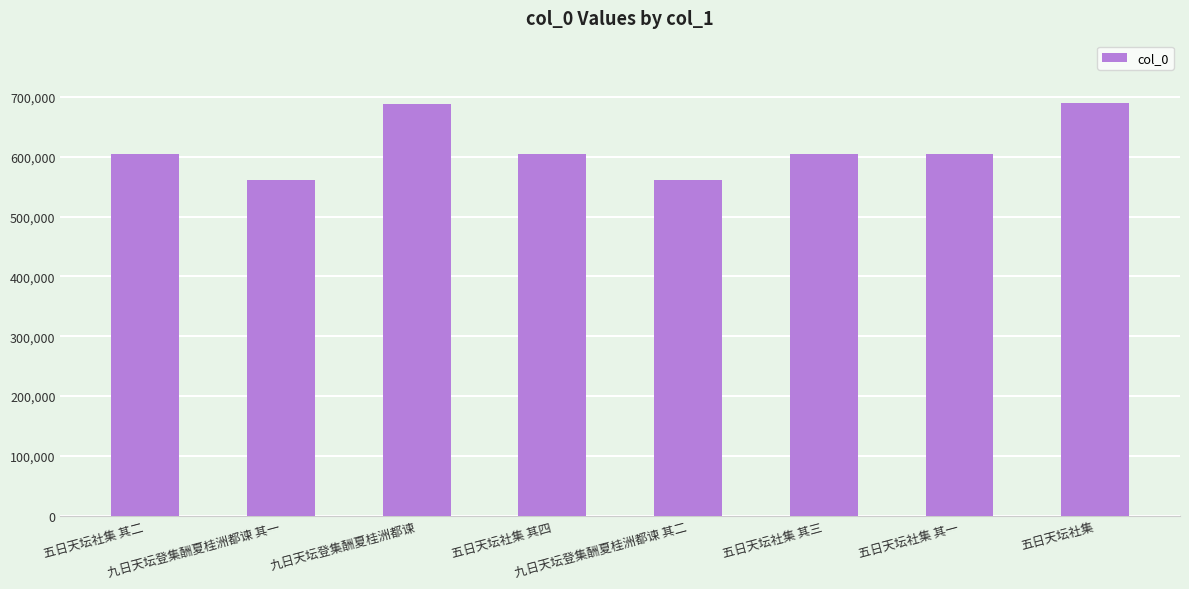

What is the smallest value displayed?

561314